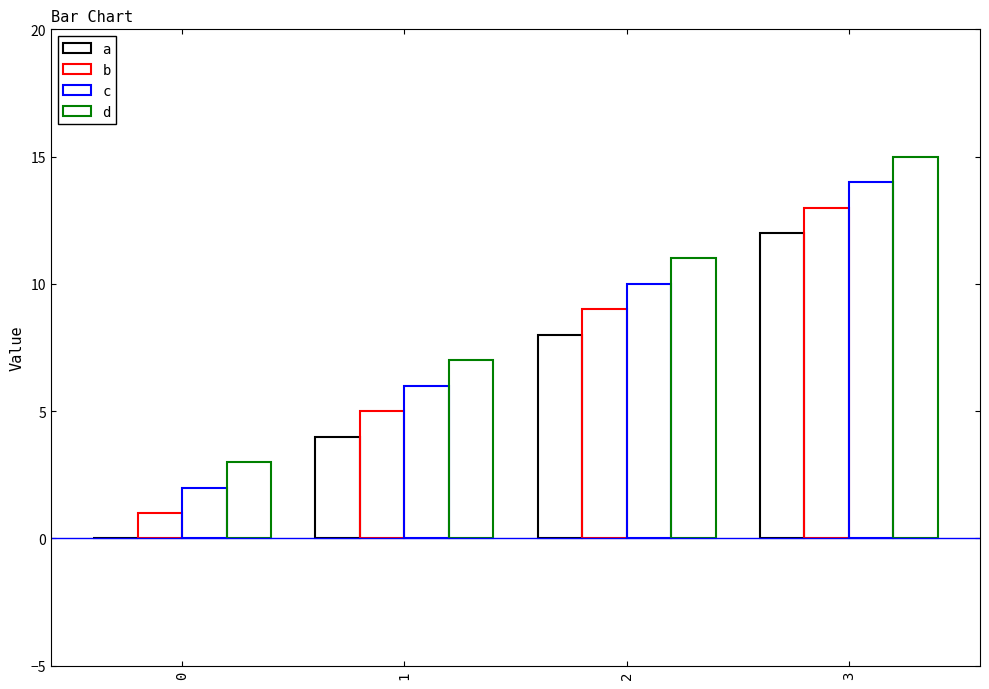

Does the chart contain stacked bars?

No